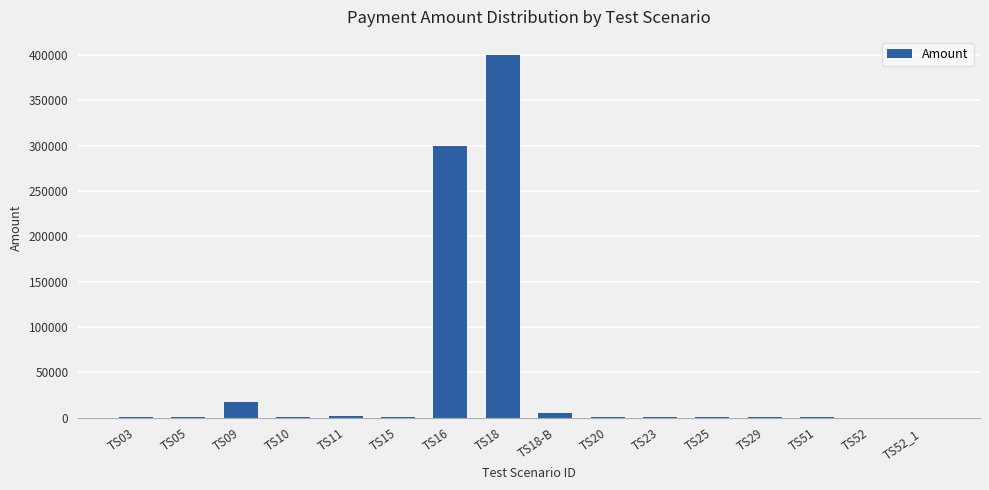

What is the ratio of the value at TS15 to the value at TS11?

0.5